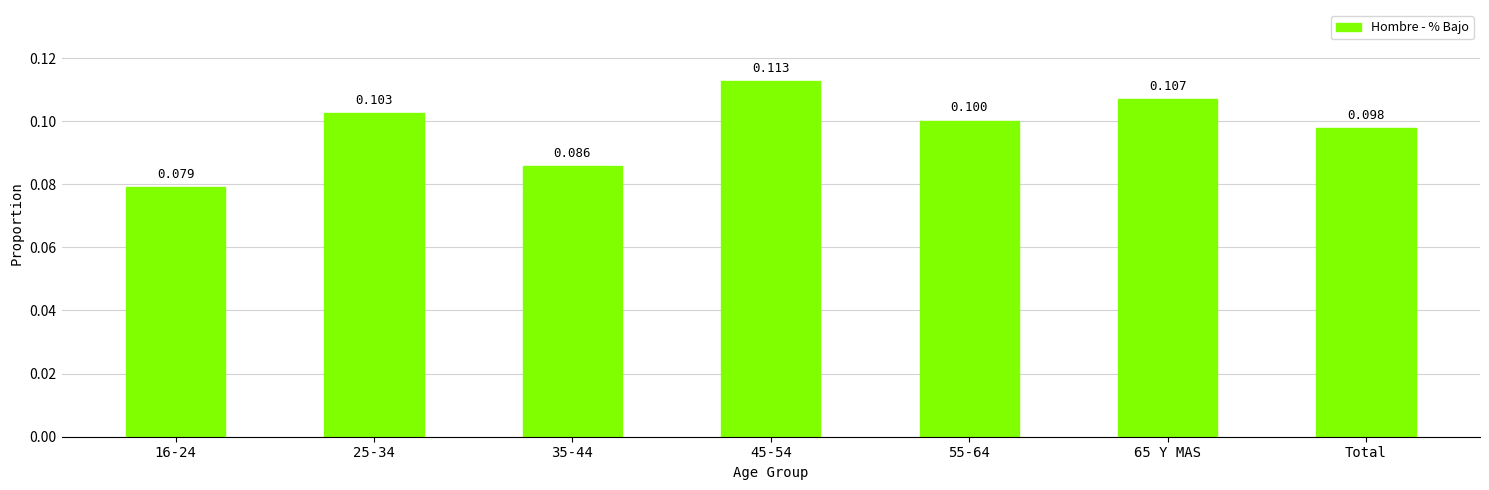

How many bars are there in total?

7